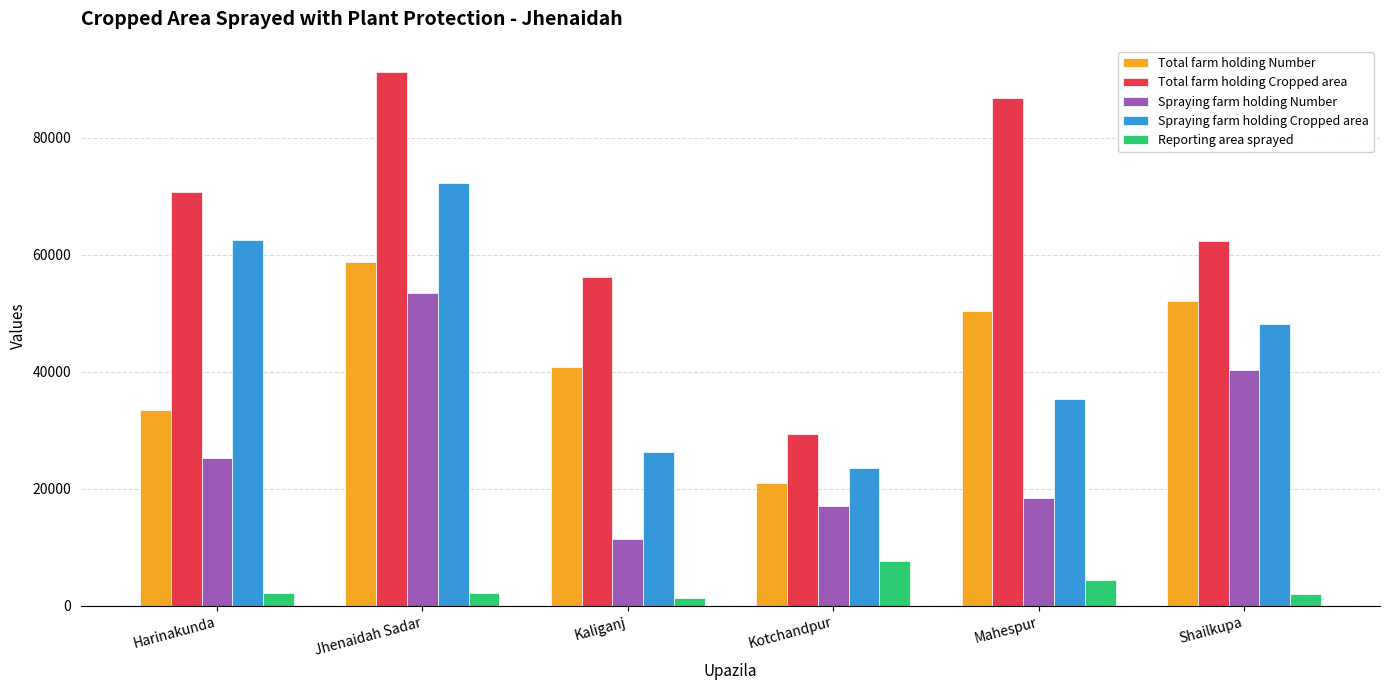

What are all the series names shown in the legend?

Total farm holding Number, Total farm holding Cropped area, Spraying farm holding Number, Spraying farm holding Cropped area, Reporting area sprayed